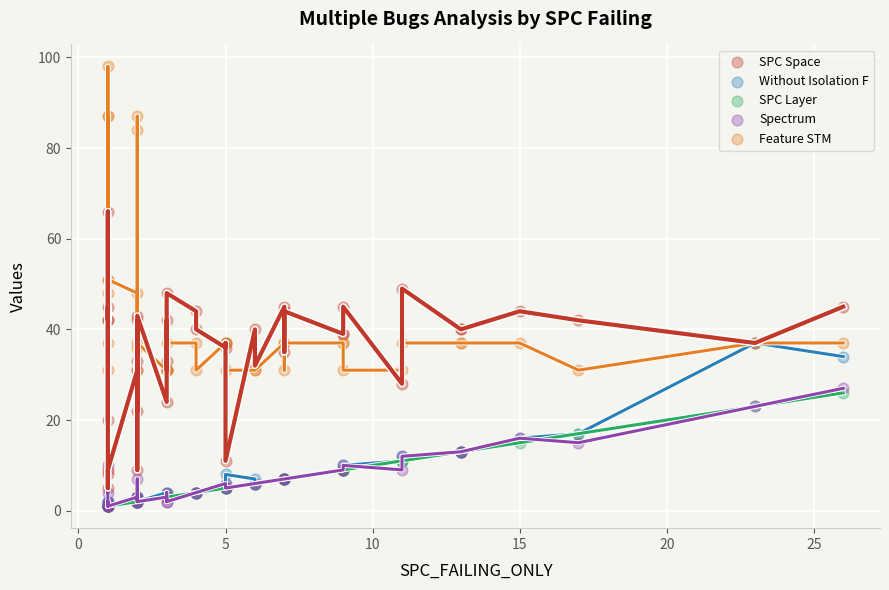

What are all the series names shown in the legend?

SPC Space, Without Isolation F, SPC Layer, Spectrum, Feature STM